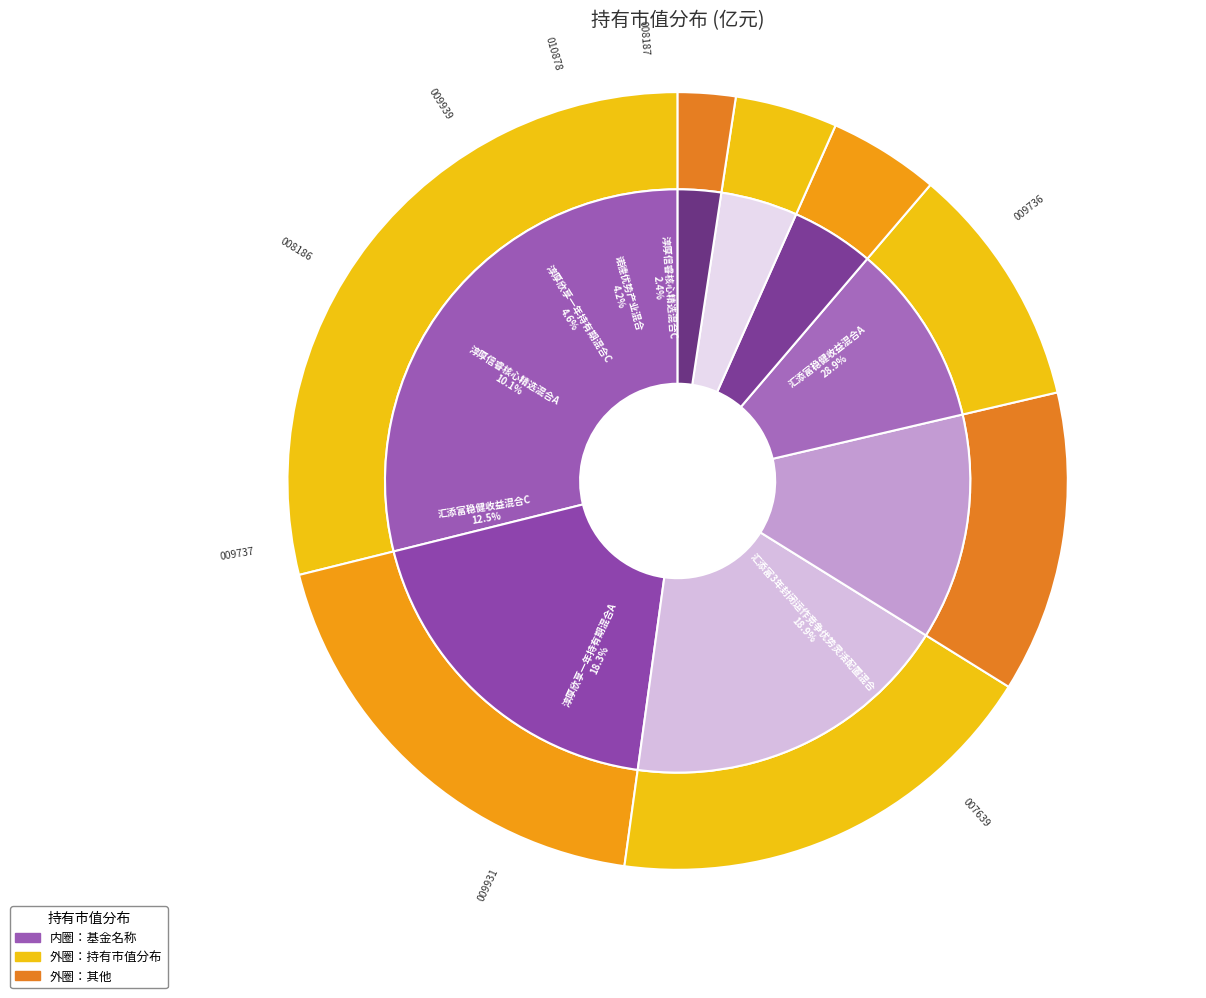

Is there a majority slice in this chart?

No